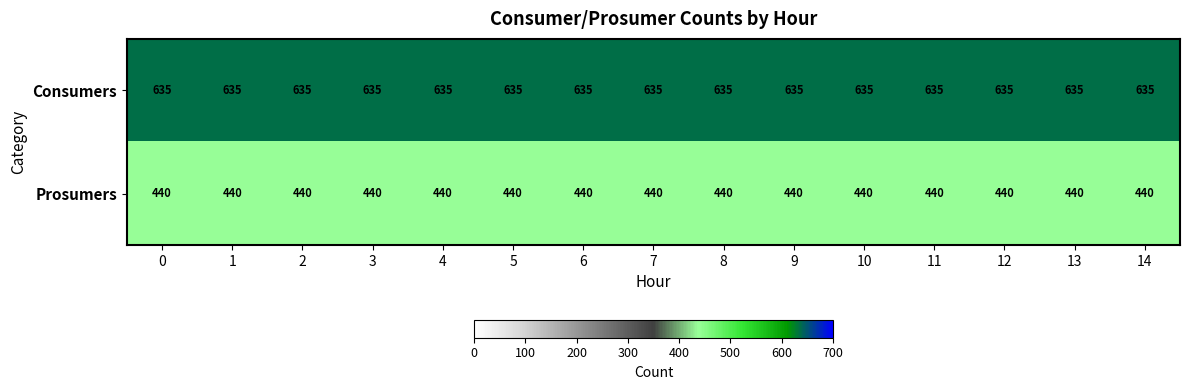

What is the difference between the highest and lowest values at 10?

195